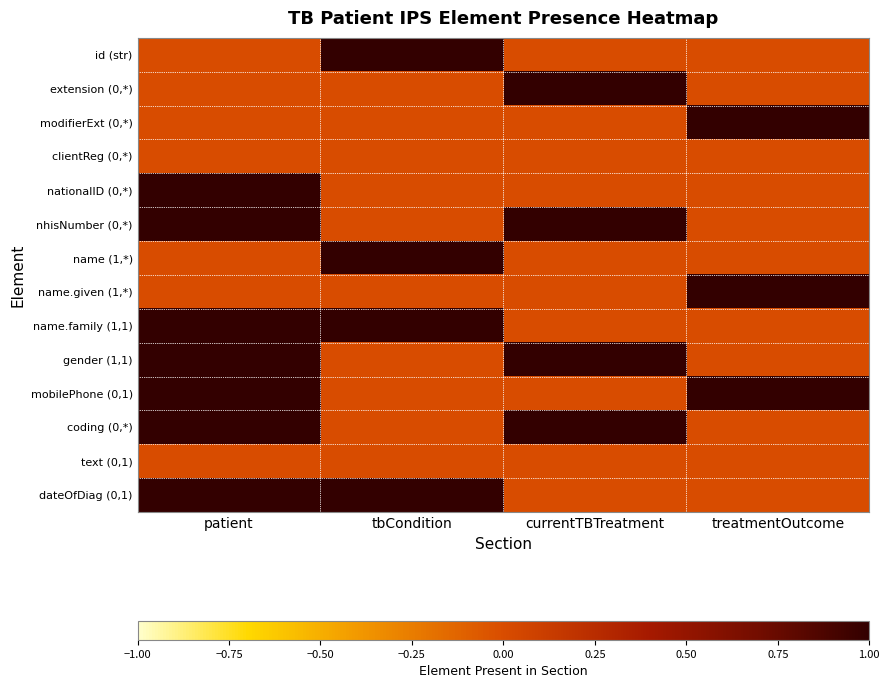

What is the total value across all series at treatmentOutcome?

3